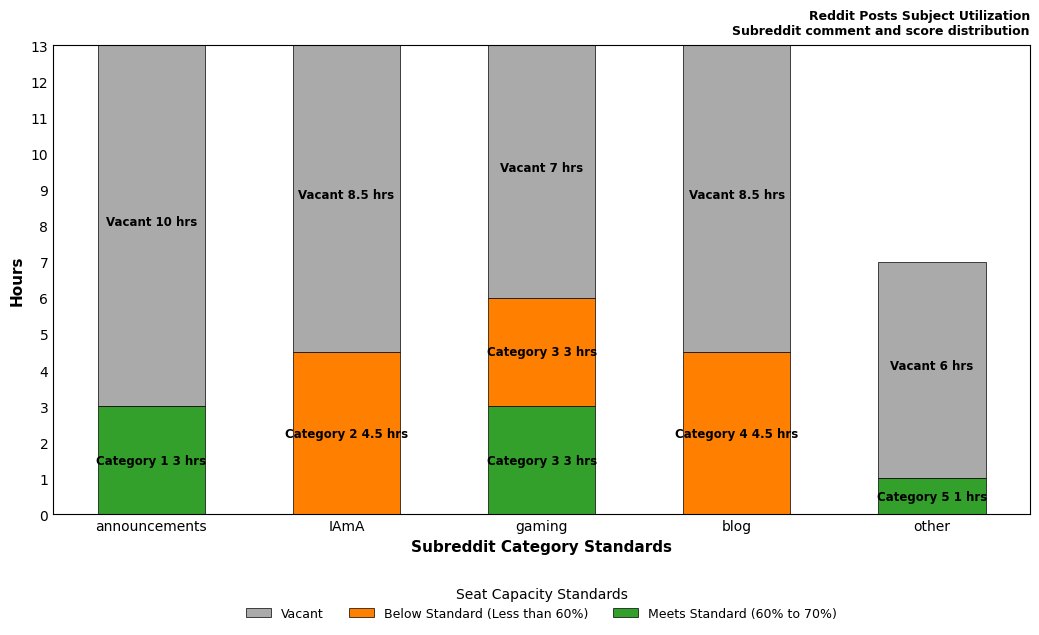

Reading right to left, what are the values for Meets Standard (60% to 70%)?

other=1.0	blog=0.0	gaming=3.0	IAmA=0.0	announcements=3.0